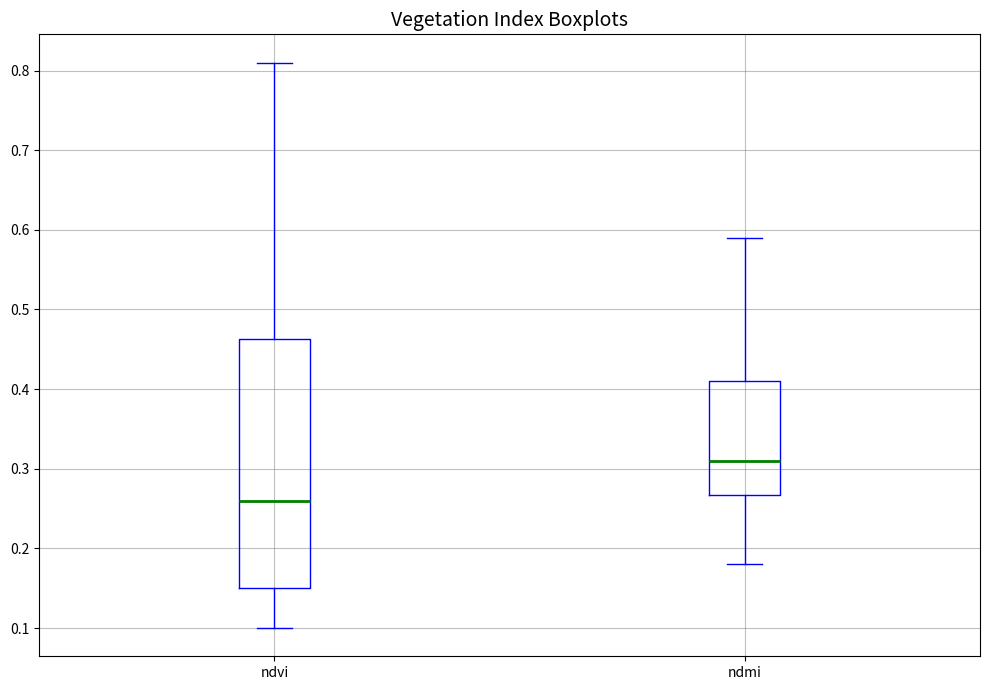

Where does the median line of the box for ndvi sit on the y-axis? The values are not printed on the chart, so give them approximately, as read against the axis.

0.26